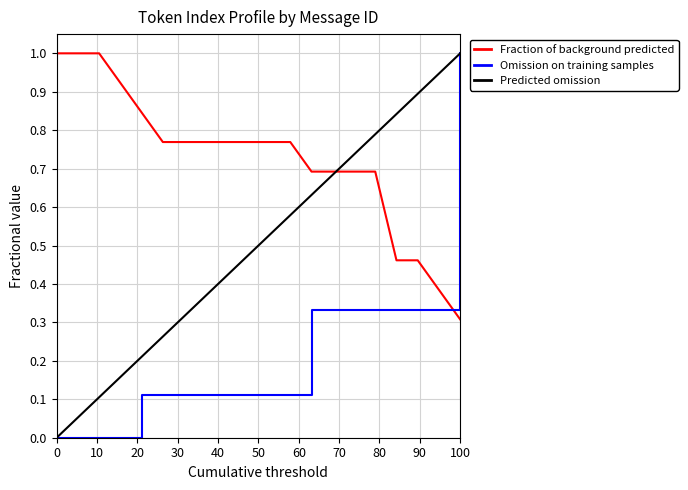

Which series has the largest total across all categories?

Fraction of background predicted